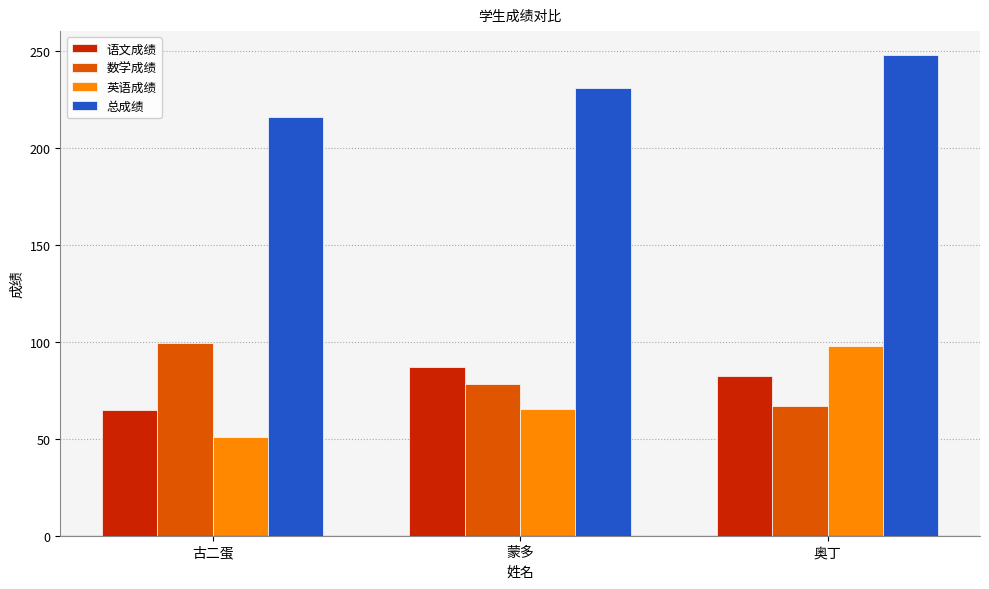

What is the difference between the highest and lowest values at 古二蛋?

164.5